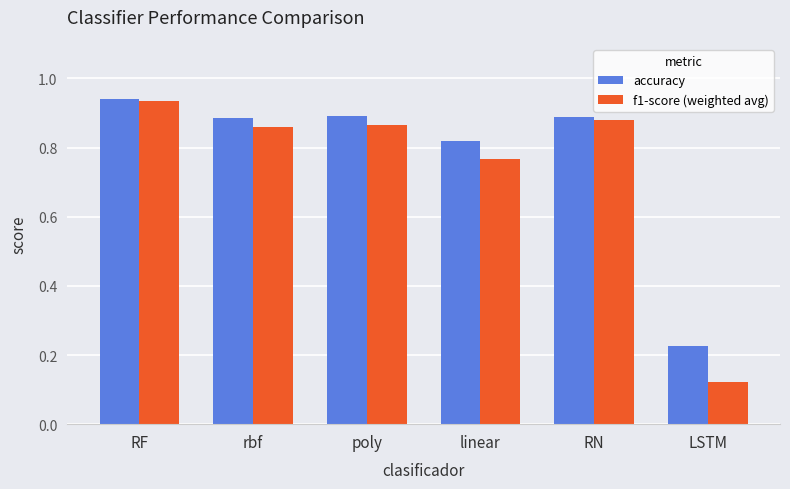

At how many categories does at least one series exceed 0?

6